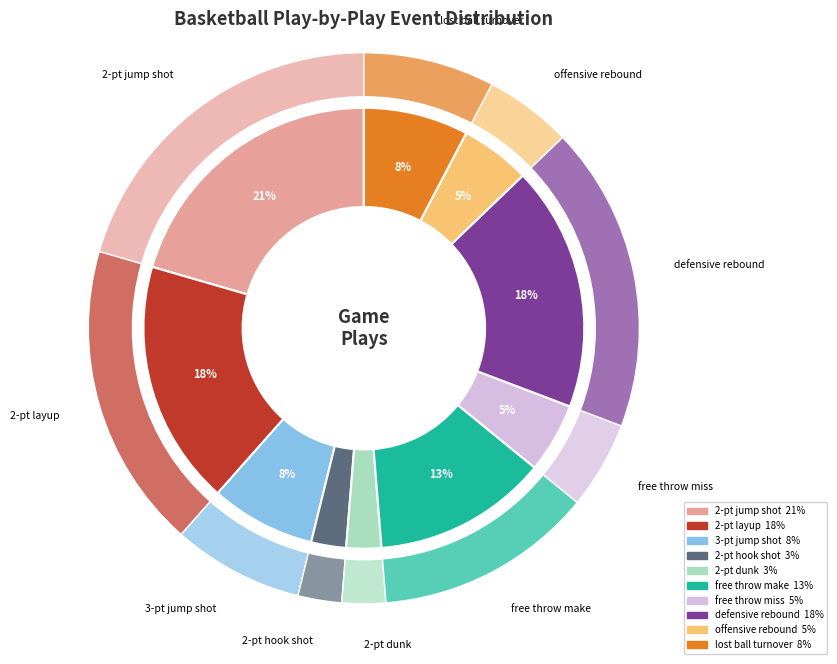

Is there any slice that represents more than half of the pie?

No